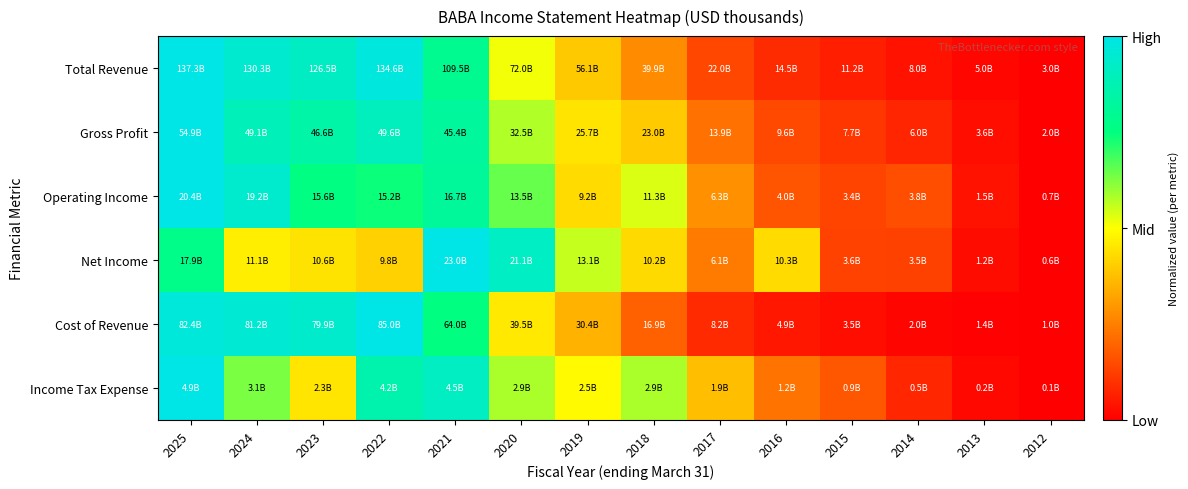

Reading left to right, extract all data points from this chart.

Total Revenue: 2025=1.0	2024=0.9	2023=0.9	2022=1.0	2021=0.8	2020=0.5	2019=0.4	2018=0.3	2017=0.1	2016=0.1	2015=0.1	2014=0.0	2013=0.0	2012=0.0
Gross Profit: 2025=1.0	2024=0.9	2023=0.8	2022=0.9	2021=0.8	2020=0.6	2019=0.4	2018=0.4	2017=0.2	2016=0.1	2015=0.1	2014=0.1	2013=0.0	2012=0.0
Operating Income: 2025=1.0	2024=0.9	2023=0.8	2022=0.7	2021=0.8	2020=0.7	2019=0.4	2018=0.5	2017=0.3	2016=0.2	2015=0.1	2014=0.2	2013=0.0	2012=0.0
Net Income: 2025=0.8	2024=0.5	2023=0.4	2022=0.4	2021=1.0	2020=0.9	2019=0.6	2018=0.4	2017=0.2	2016=0.4	2015=0.1	2014=0.1	2013=0.0	2012=0.0
Cost of Revenue: 2025=1.0	2024=1.0	2023=0.9	2022=1.0	2021=0.8	2020=0.5	2019=0.4	2018=0.2	2017=0.1	2016=0.0	2015=0.0	2014=0.0	2013=0.0	2012=0.0
Income Tax Expense: 2025=1.0	2024=0.6	2023=0.4	2022=0.9	2021=0.9	2020=0.6	2019=0.5	2018=0.6	2017=0.4	2016=0.2	2015=0.2	2014=0.1	2013=0.0	2012=0.0